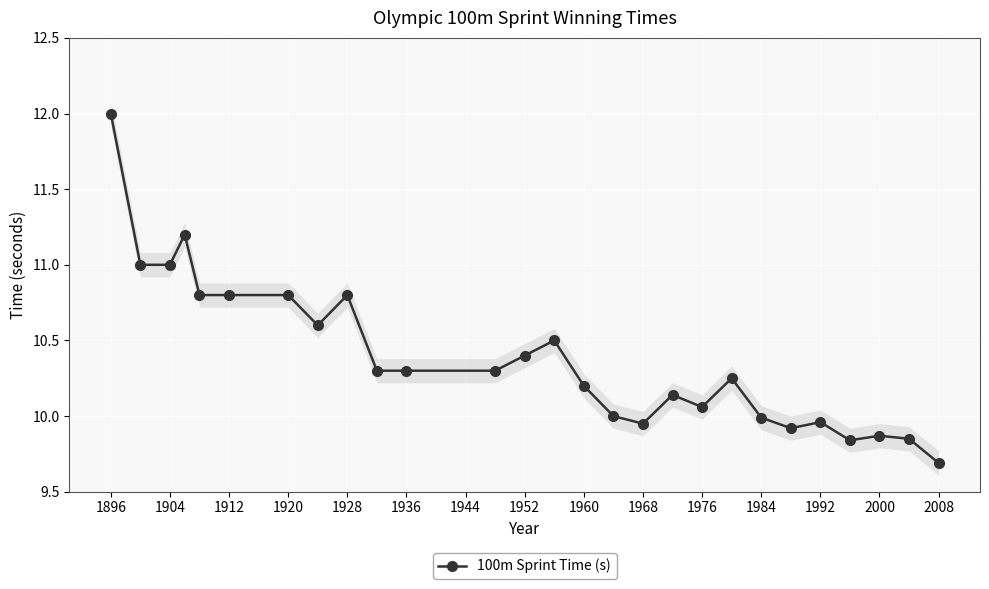

What is the maximum value for 100m Sprint Time (s)?

12.0